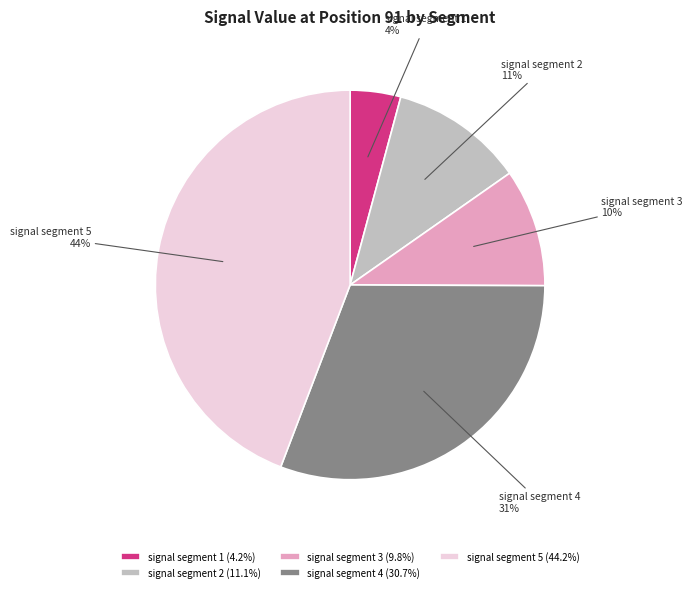

Do signal segment 1 and signal segment 5 together represent more than half of the pie?

No